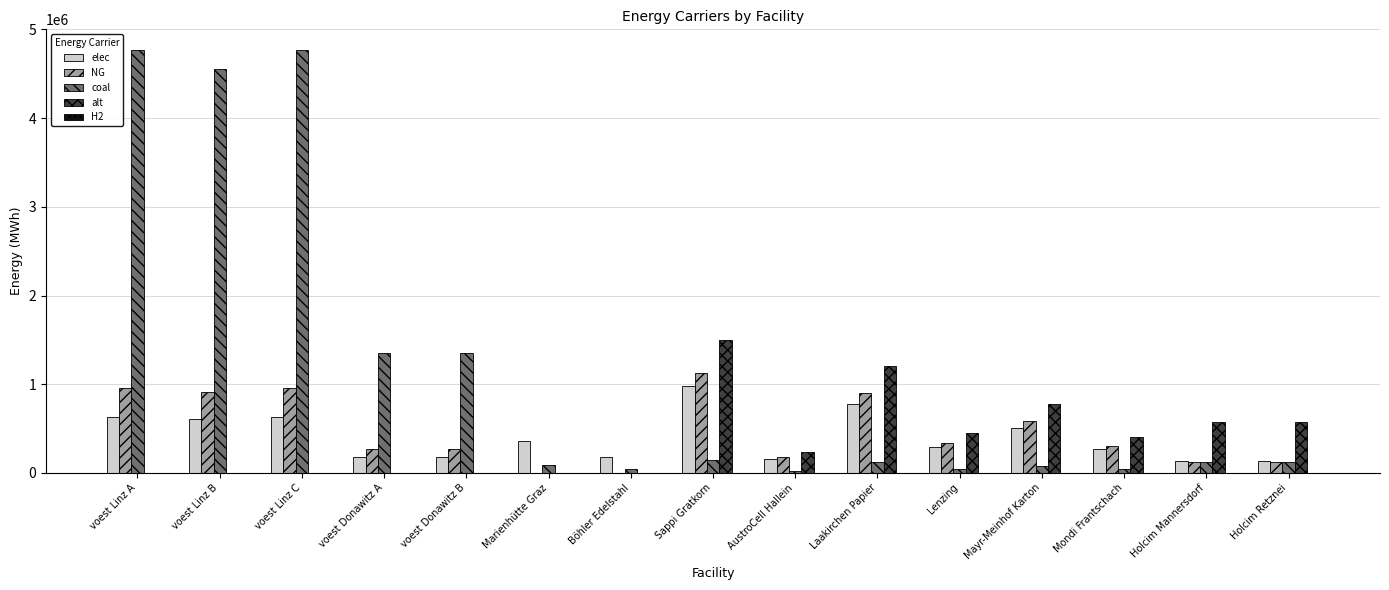

Which series has the largest total across all categories?

coal